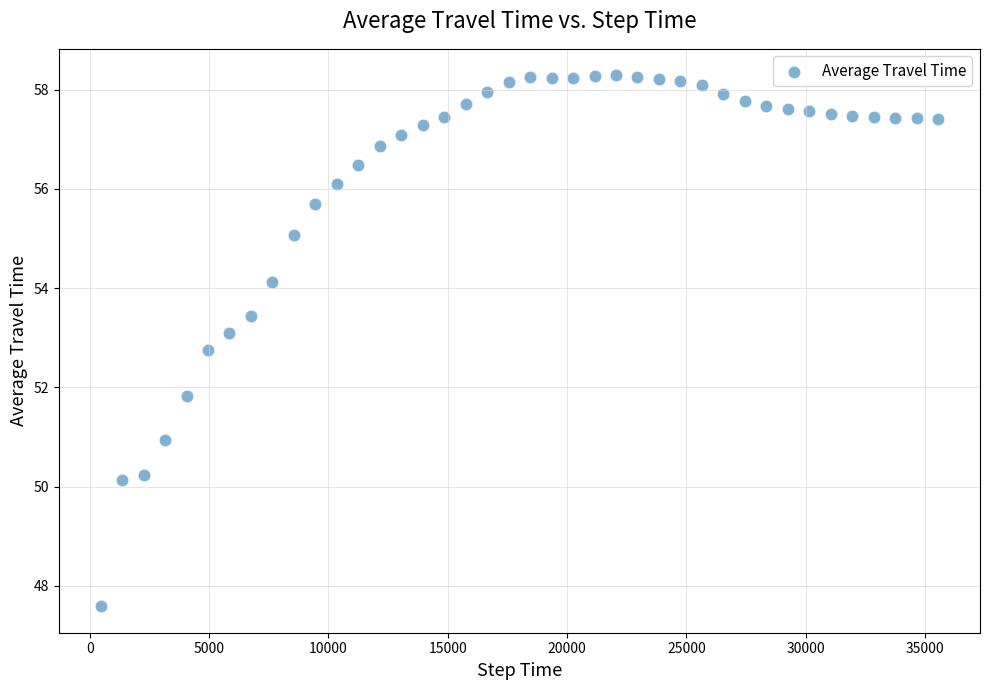

What is the range of X values (max minus min)?

35100.0